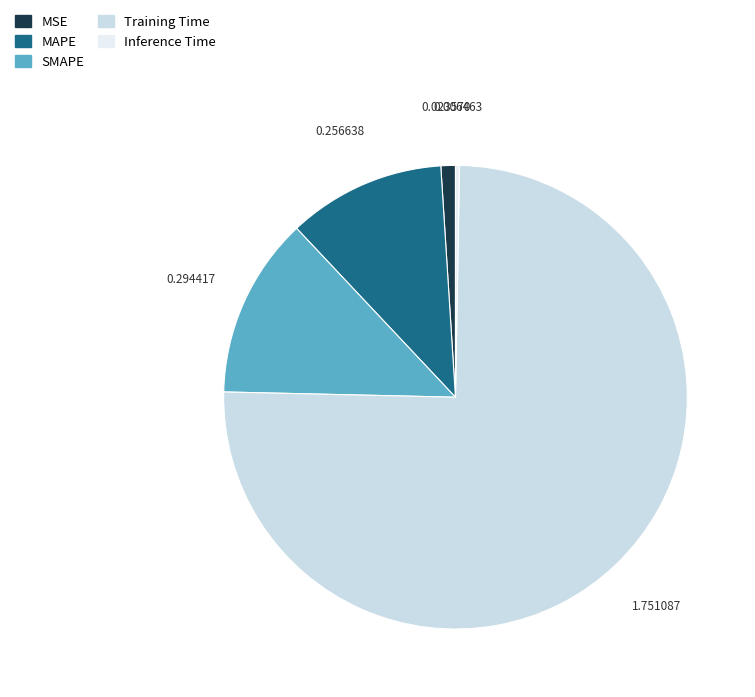

To the nearest percent, what is the difference between the SMAPE and MAPE slice percentages?

2%